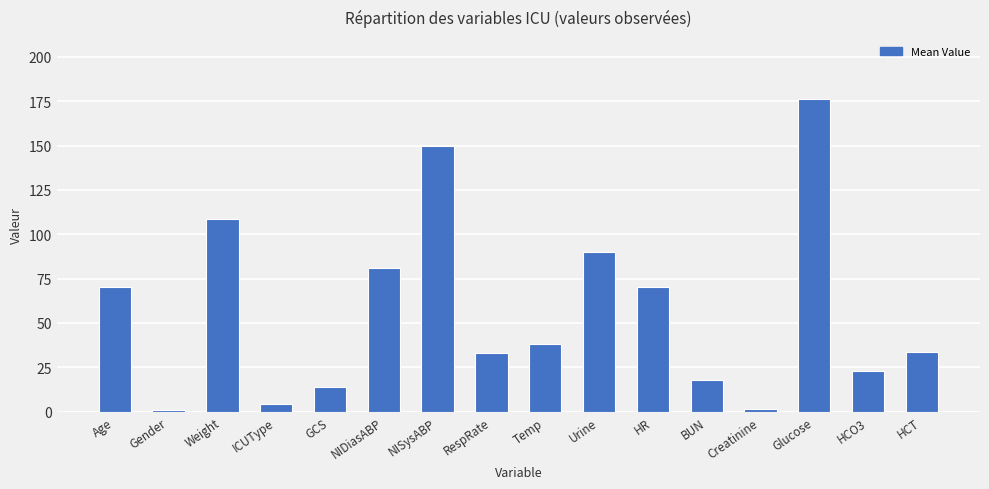

What is the sum of all values?

911.7